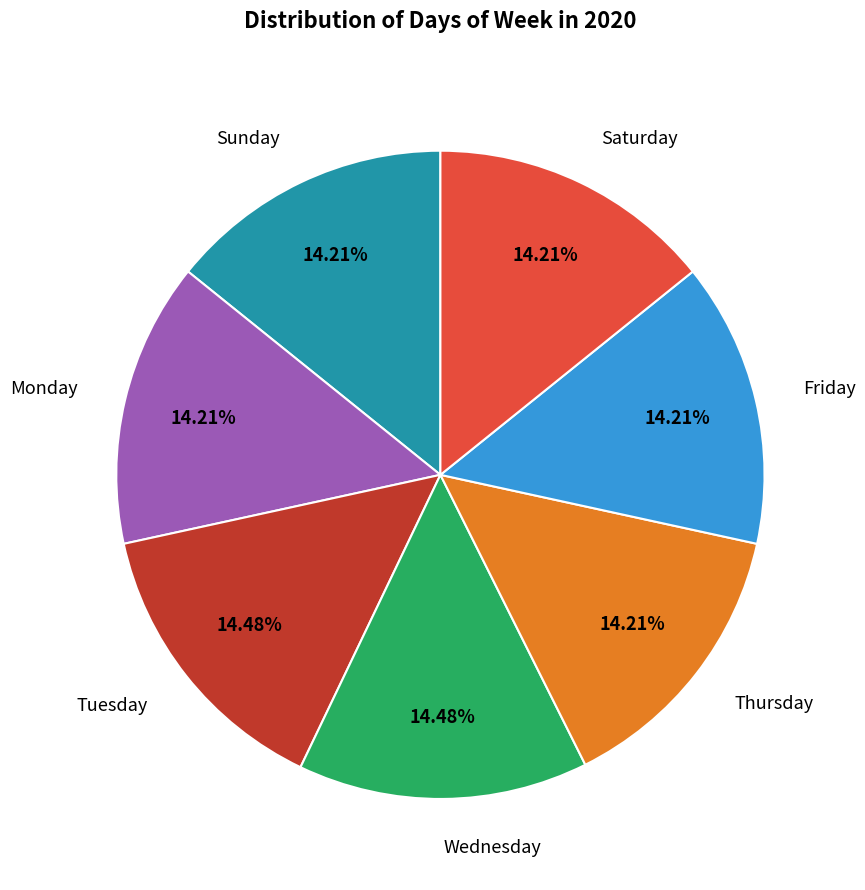

How many segments does this pie chart have?

7